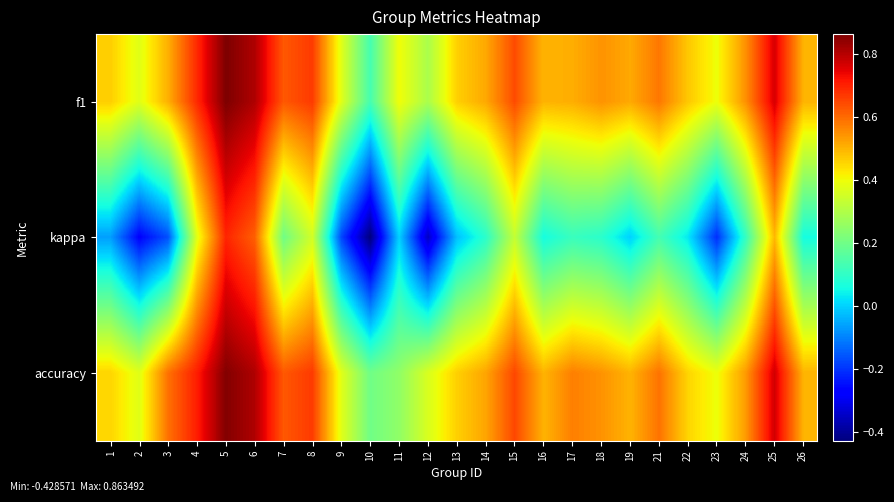

At which category does the chart reach its peak across all series?

5